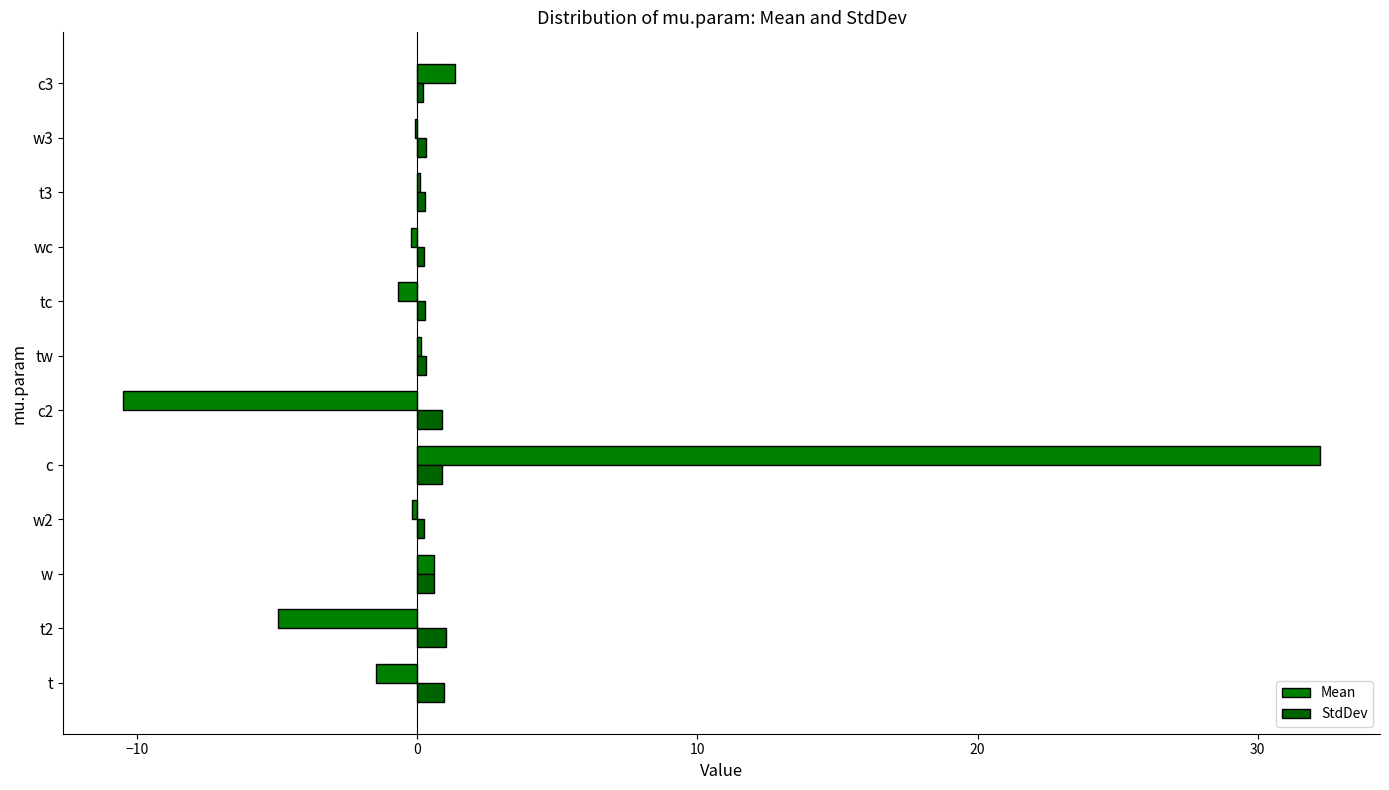

At which category is the sum across all series the highest?

c